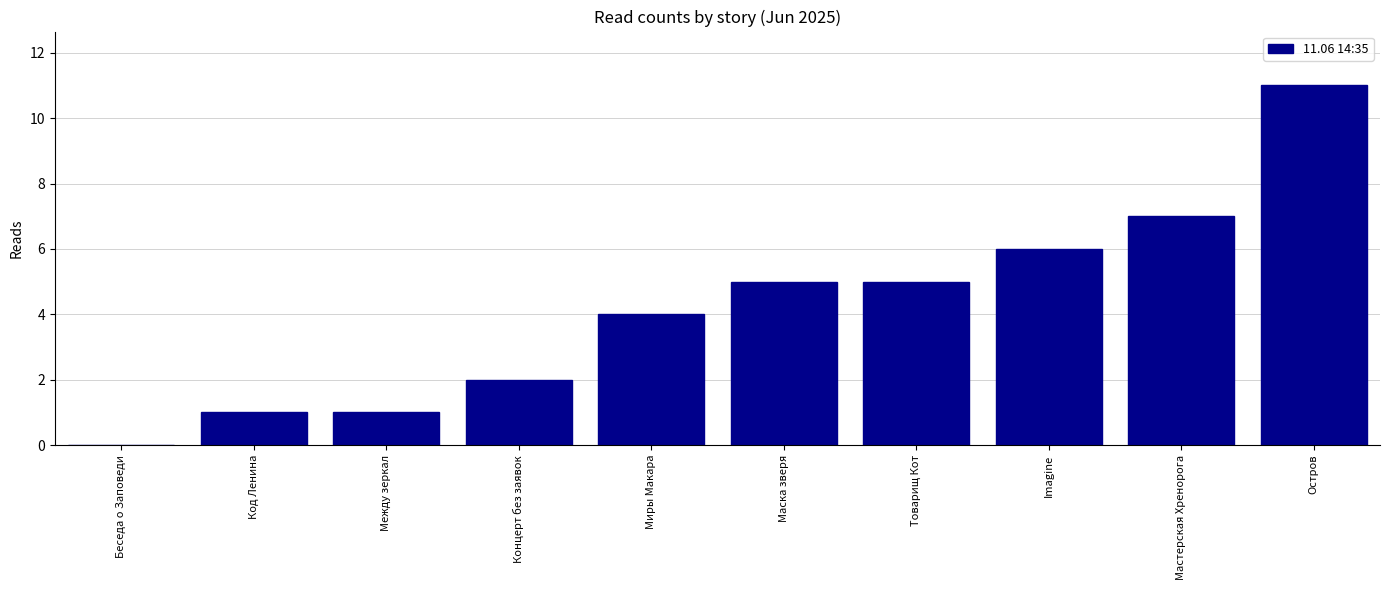

Reading left to right, list all the values displayed in this chart.

0	1	1	2	4	5	5	6	7	11